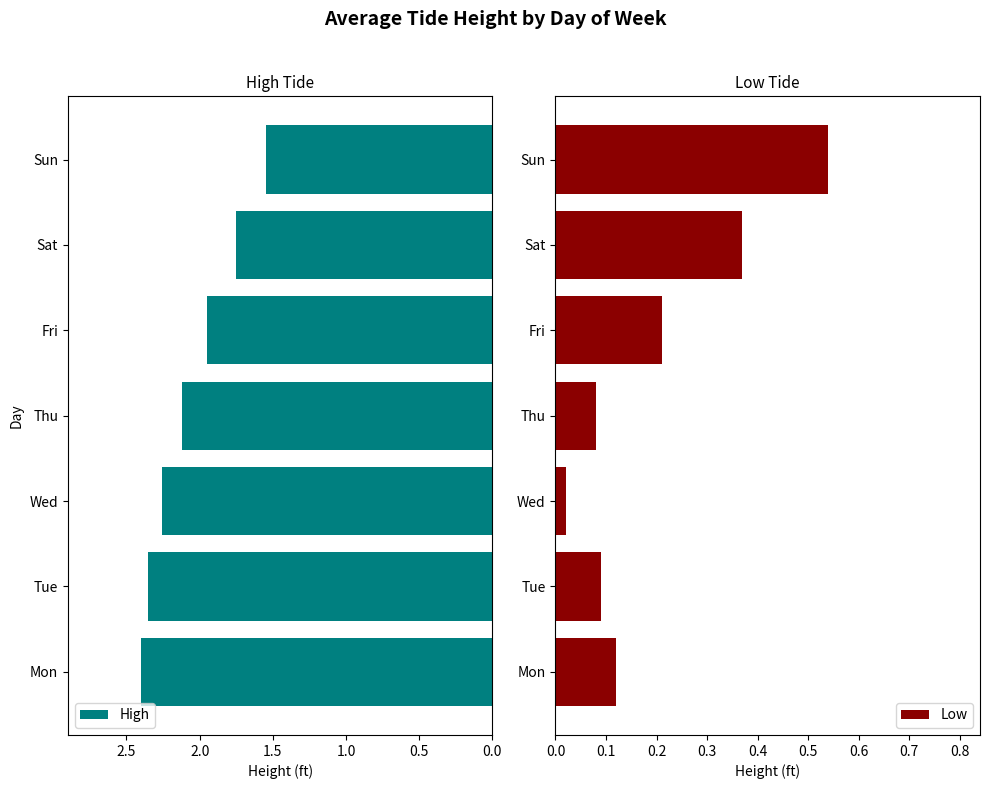

What is the spread (max minus min) of values at 0.0?

2.3